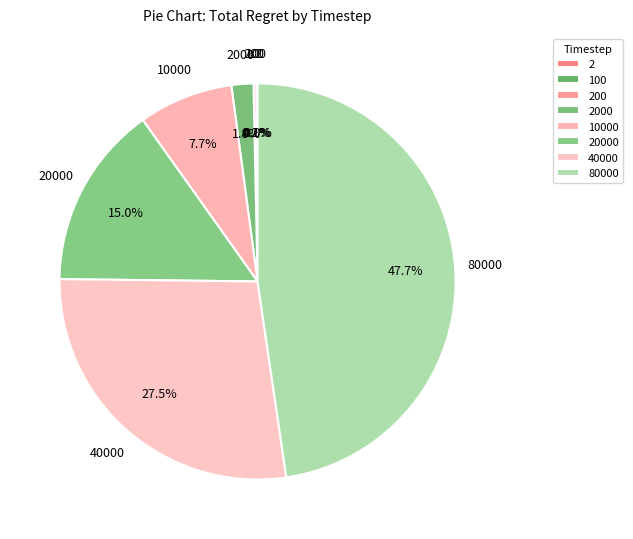

Which category has the smallest portion of the pie?

2